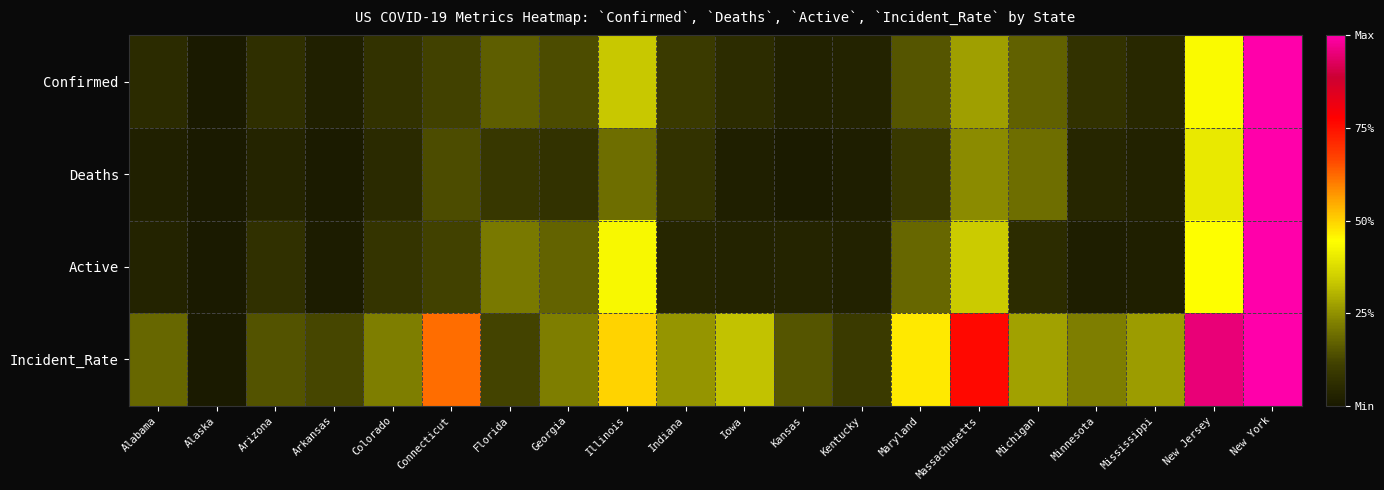

Reading left to right, transcribe all the data shown in this chart.

Confirmed: Alabama=0.1	Alaska=0.0	Arizona=0.1	Arkansas=0.0	Colorado=0.1	Connecticut=0.1	Florida=0.2	Georgia=0.1	Illinois=0.3	Indiana=0.1	Iowa=0.1	Kansas=0.0	Kentucky=0.0	Maryland=0.2	Massachusetts=0.3	Michigan=0.2	Minnesota=0.1	Mississippi=0.0	New Jersey=0.4	New York=1.0
Deaths: Alabama=0.0	Alaska=0.0	Arizona=0.0	Arkansas=0.0	Colorado=0.1	Connecticut=0.1	Florida=0.1	Georgia=0.1	Illinois=0.2	Indiana=0.1	Iowa=0.0	Kansas=0.0	Kentucky=0.0	Maryland=0.1	Massachusetts=0.2	Michigan=0.2	Minnesota=0.0	Mississippi=0.0	New Jersey=0.4	New York=1.0
Active: Alabama=0.0	Alaska=0.0	Arizona=0.1	Arkansas=0.0	Colorado=0.1	Connecticut=0.1	Florida=0.2	Georgia=0.2	Illinois=0.4	Indiana=0.0	Iowa=0.0	Kansas=0.0	Kentucky=0.0	Maryland=0.2	Massachusetts=0.3	Michigan=0.1	Minnesota=0.0	Mississippi=0.0	New Jersey=0.4	New York=1.0
Incident_Rate: Alabama=0.2	Alaska=0.0	Arizona=0.1	Arkansas=0.1	Colorado=0.2	Connecticut=0.6	Florida=0.1	Georgia=0.2	Illinois=0.5	Indiana=0.3	Iowa=0.3	Kansas=0.2	Kentucky=0.1	Maryland=0.5	Massachusetts=0.8	Michigan=0.3	Minnesota=0.2	Mississippi=0.3	New Jersey=0.9	New York=1.0